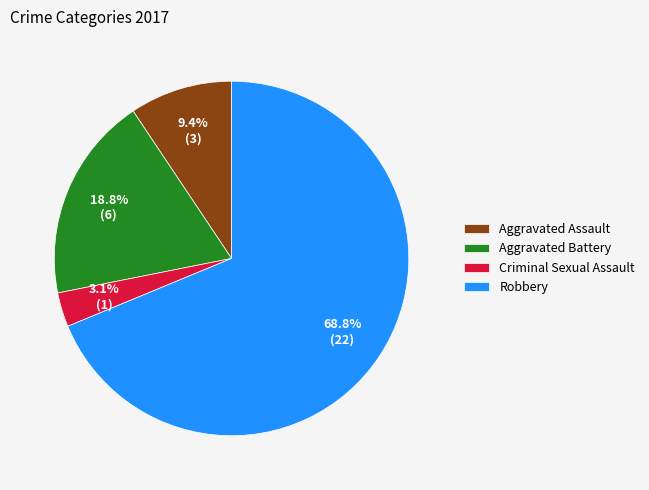

To the nearest percent, what is the difference between the largest and smallest slice percentages?

66%